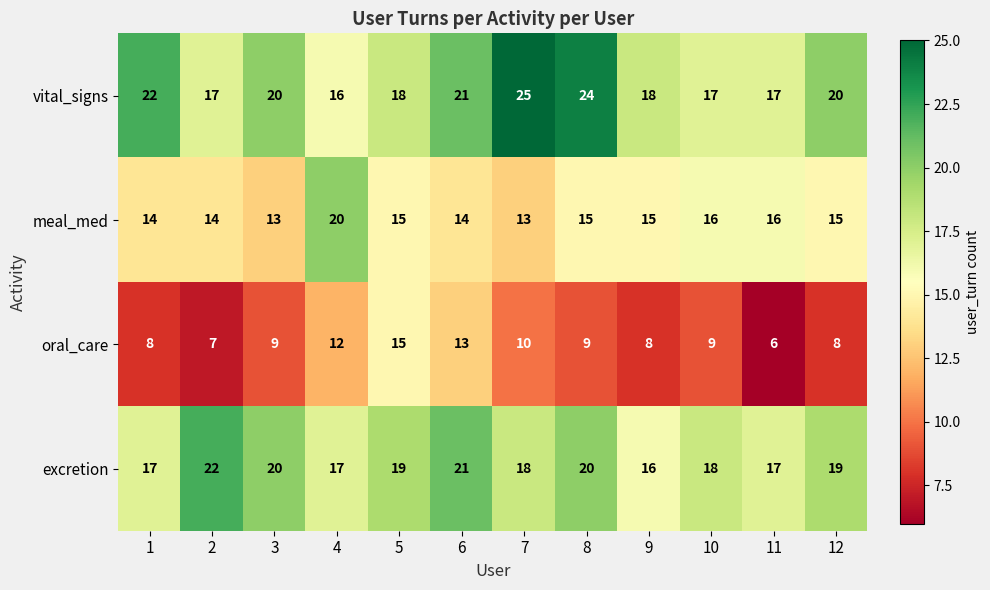

What is the average value of the excretion series?

19